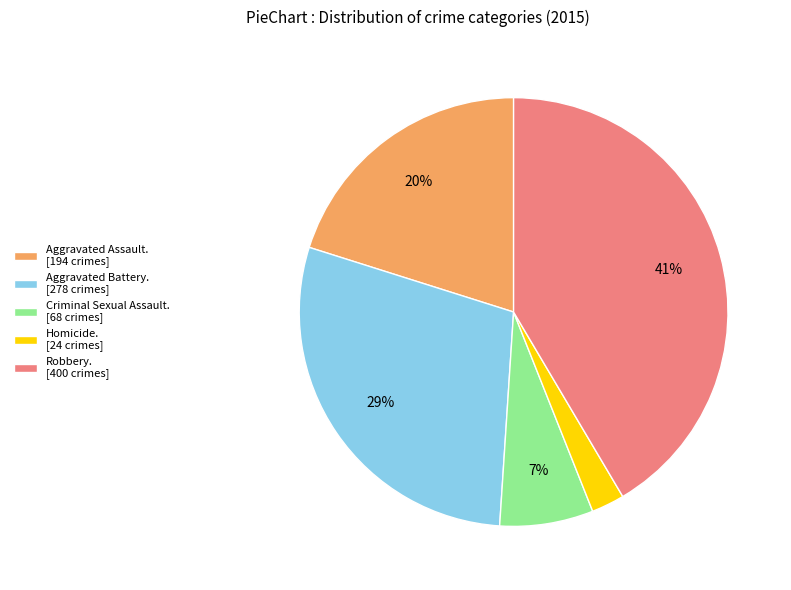

Does Criminal Sexual Assault. [68 crimes] account for over 50% of the chart?

No